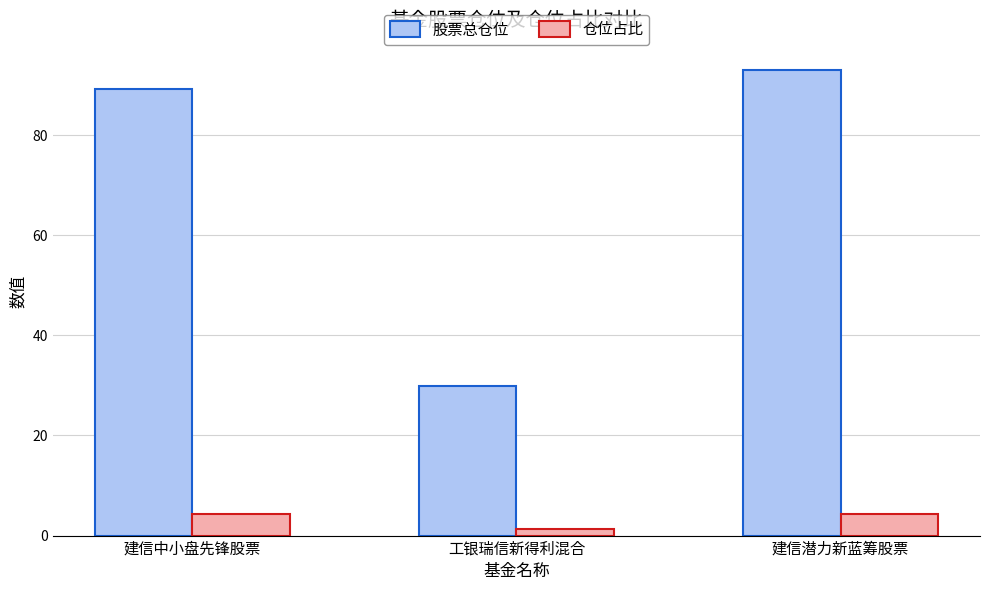

At which label is 股票总仓位 closest to 61?

建信中小盘先锋股票